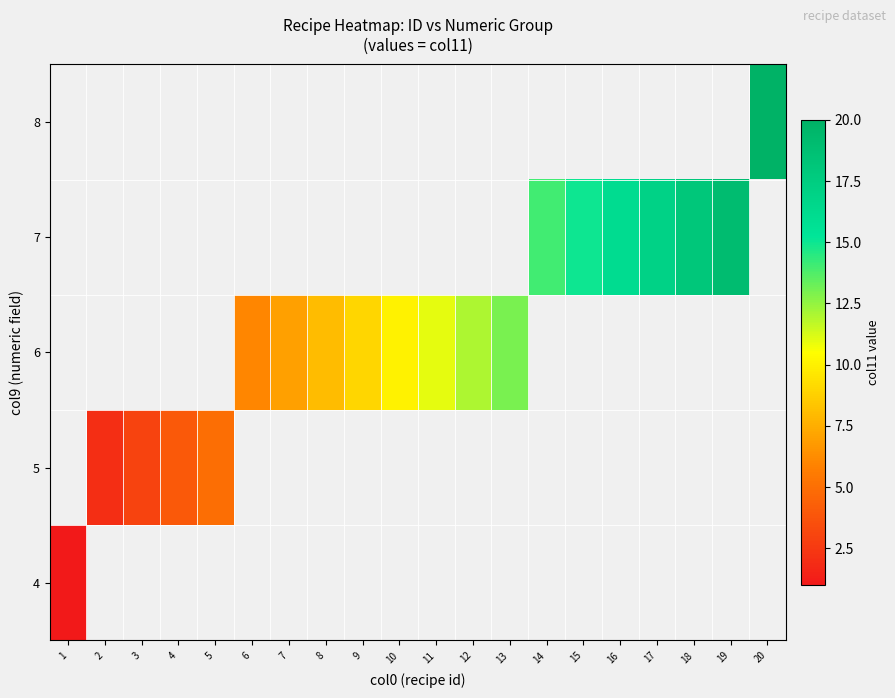

At which label is 4 closest to 1?

1